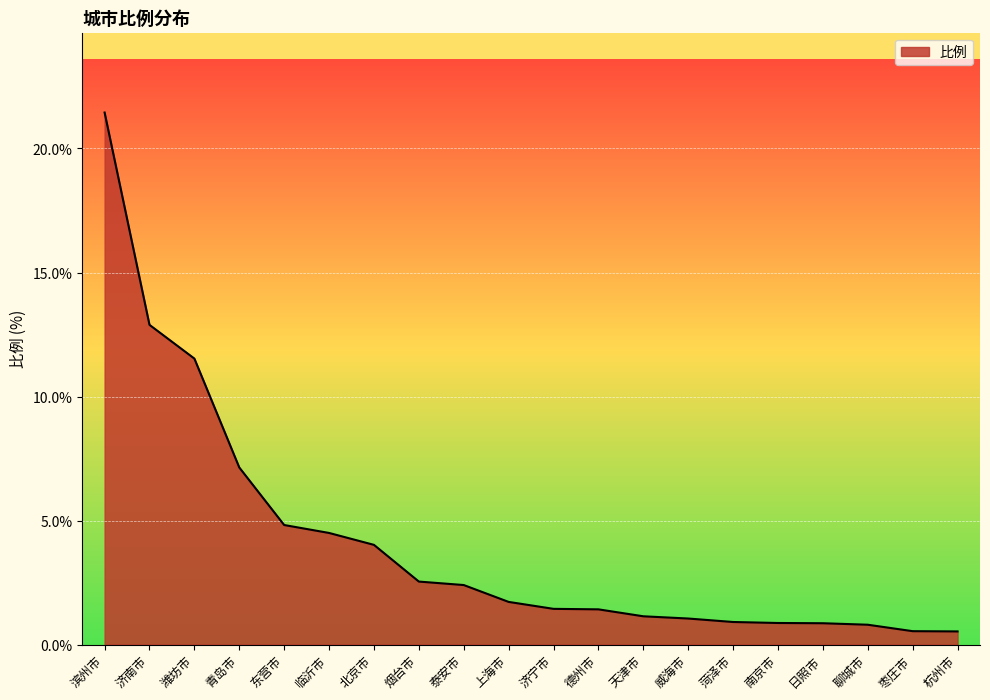

What is the difference between the values at 潍坊市 and 天津市?

10.4